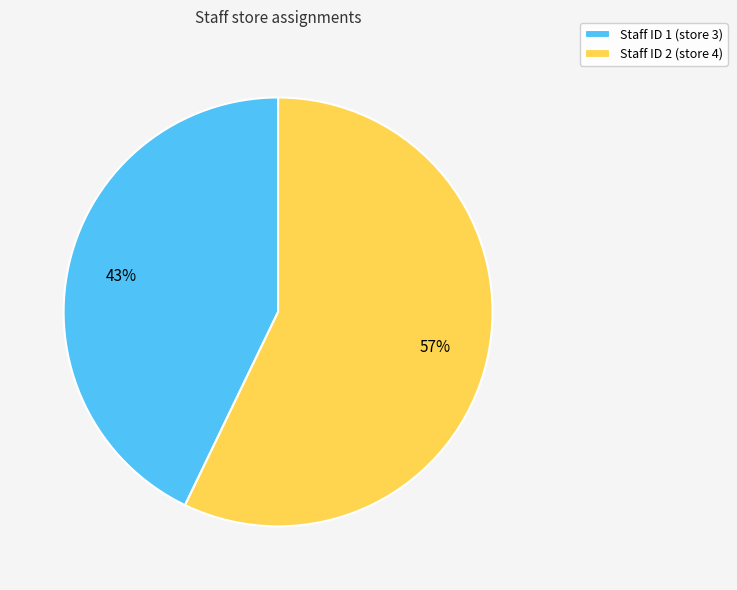

Is it true that Staff ID 1 (store 3) is 43% of the pie?

True